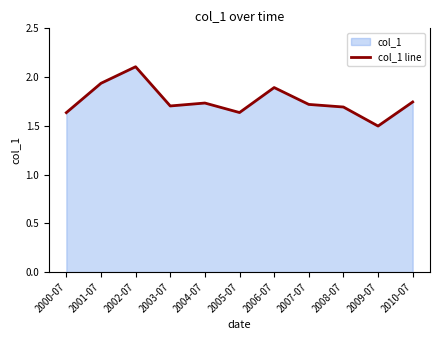

Which category has the highest value across all series?

2002-07